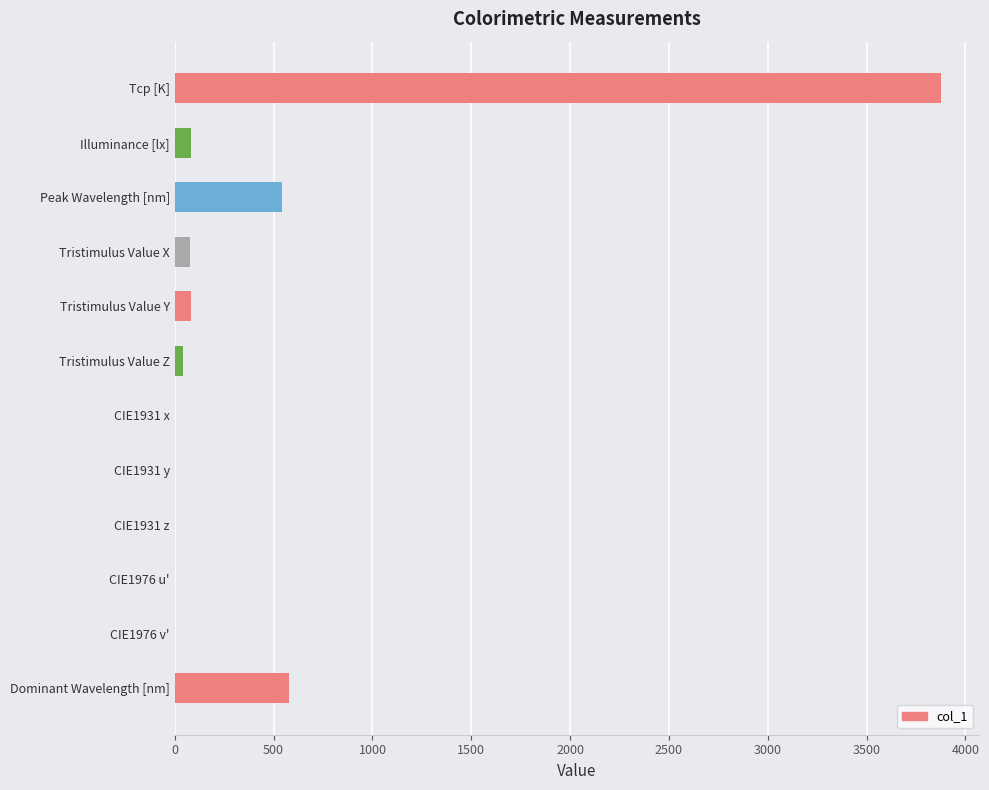

Which has a higher value, Tcp [K] or Tristimulus Value Z?

Tcp [K]